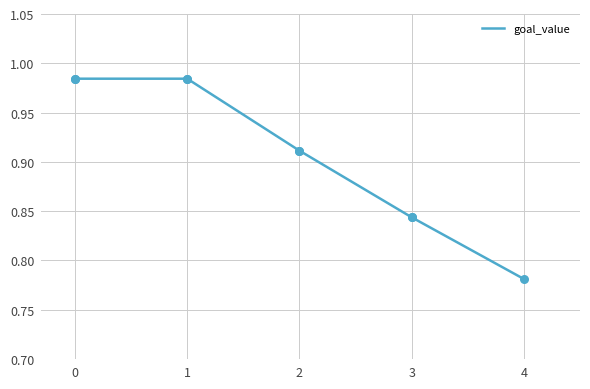

Which has a higher value, 4 or 2?

2